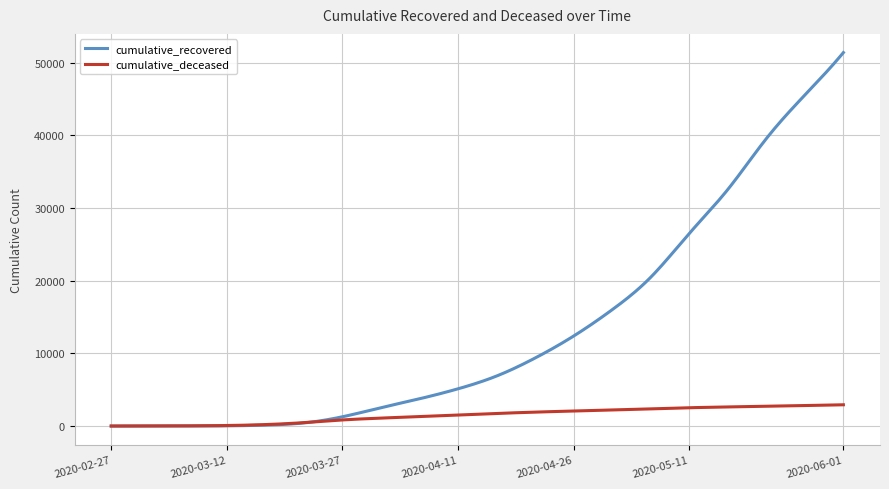

Which series has the widest spread of values?

cumulative_recovered